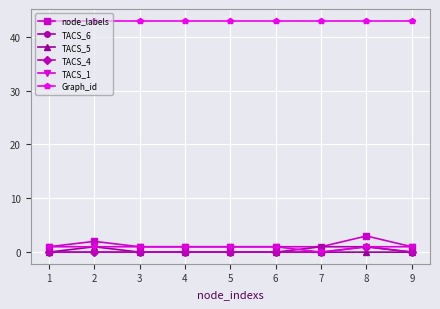

Does the chart have visible grid lines?

Yes